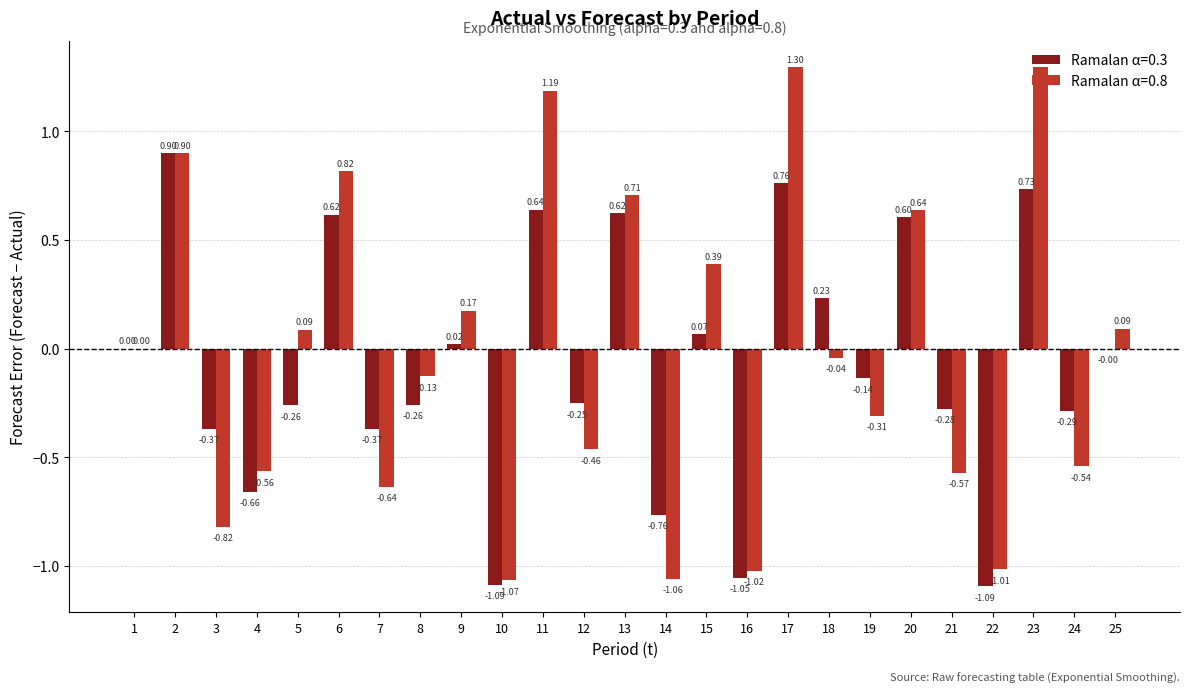

Which series has the largest total across all categories?

Ramalan α=0.8